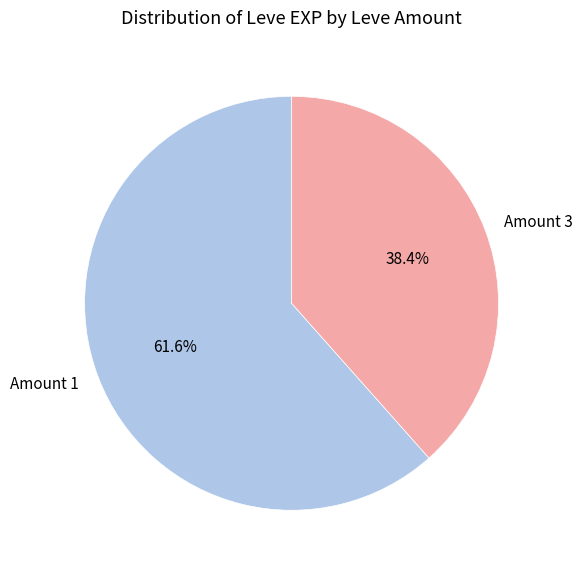

How many segments does this pie chart have?

2